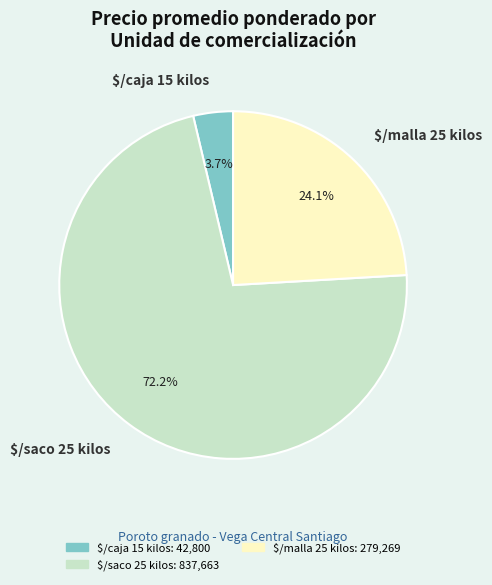

Does any single category account for the majority?

Yes